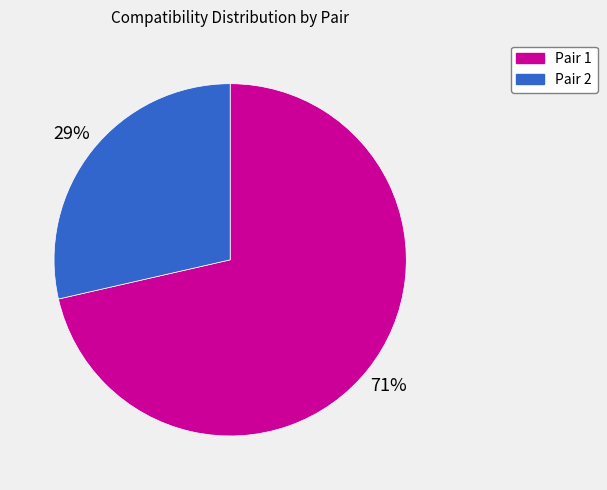

To the nearest percent, what is the average slice percentage?

50%